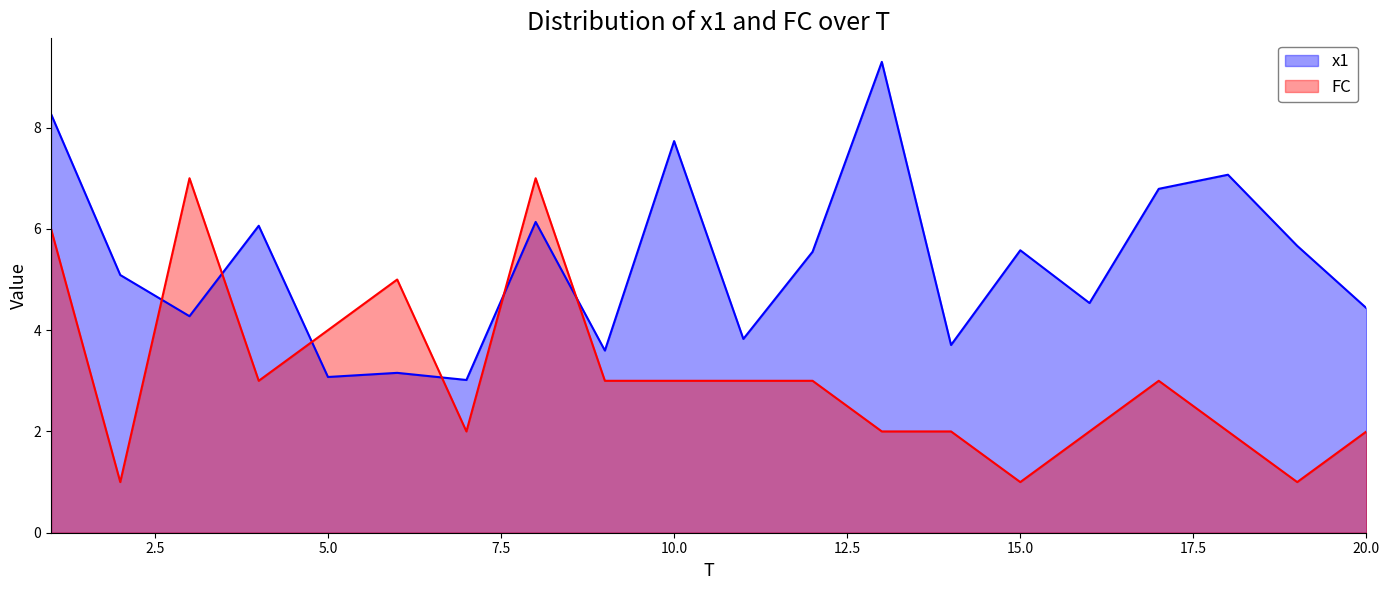

Reading left to right, list all the values displayed in this chart.

x1: 8.3	5.1	4.3	6.1	3.1	3.2	3.0	6.1	3.6	7.7	3.8	5.5	9.3	3.7	5.6	4.5	6.8	7.1	5.7	4.4
FC: 6.0	1.0	7.0	3.0	4.0	5.0	2.0	7.0	3.0	3.0	3.0	3.0	2.0	2.0	1.0	2.0	3.0	2.0	1.0	2.0